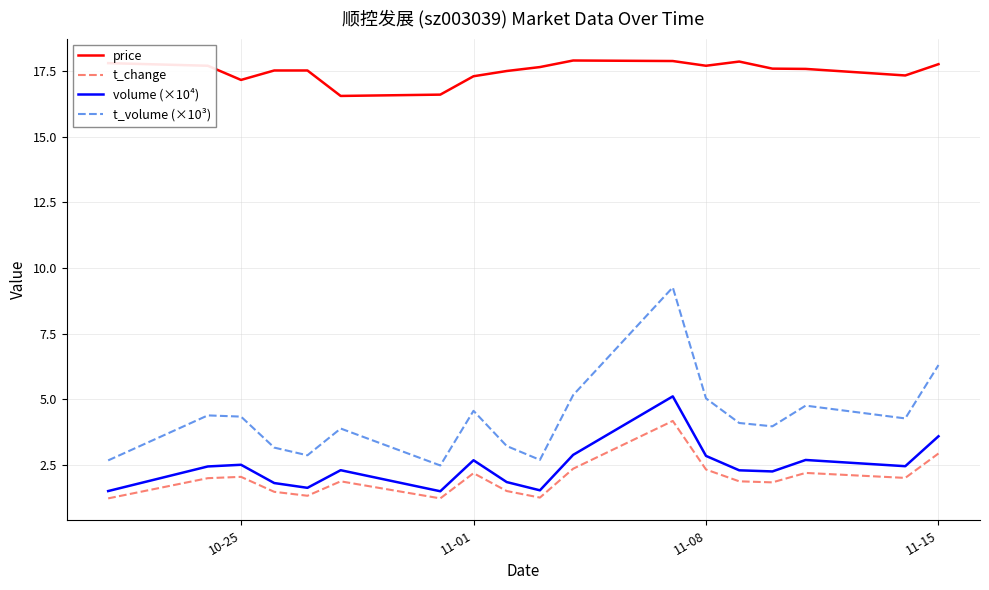

How many lines are shown in the chart?

4